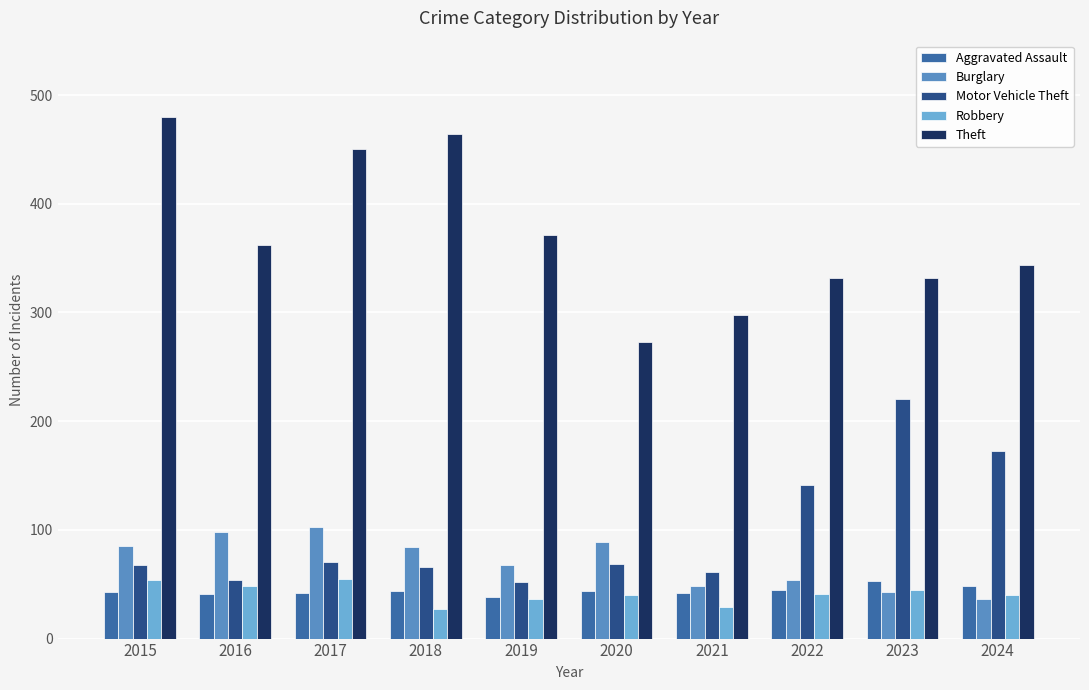

What value does the Burglary series have at 2017?

103